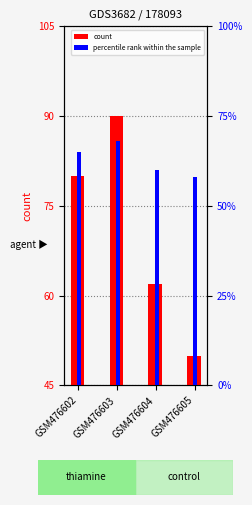

Where is count nearest to the value 70?

GSM476604